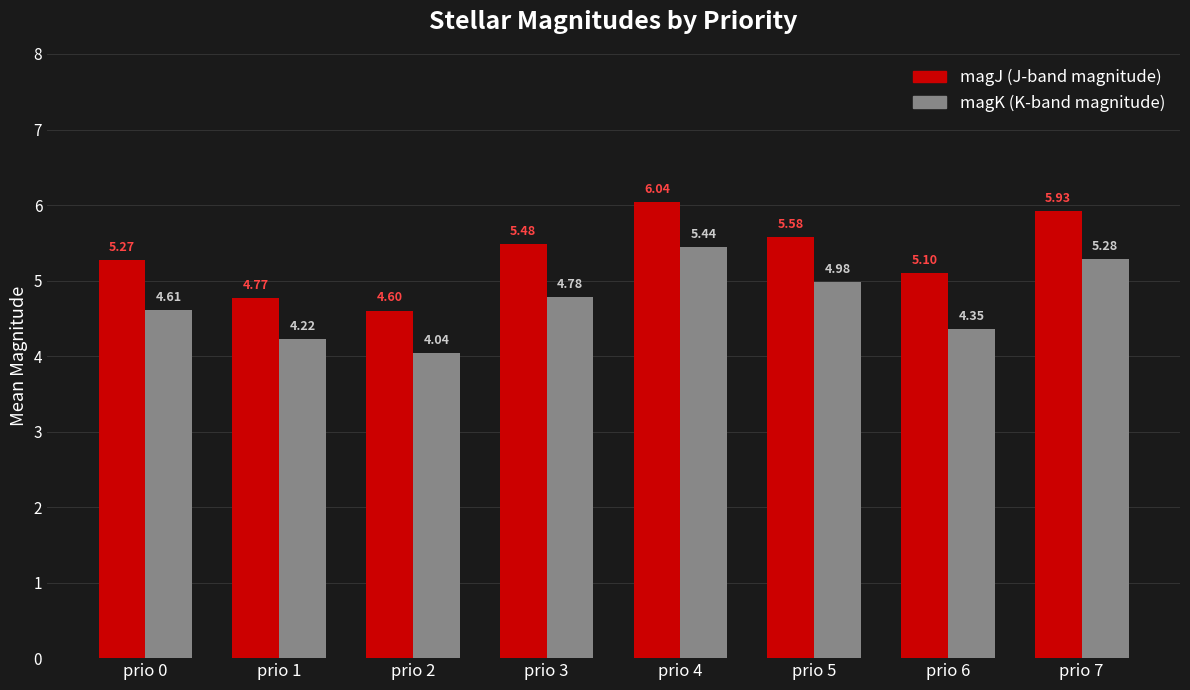

What is the total value across all series at prio 1?

9.0